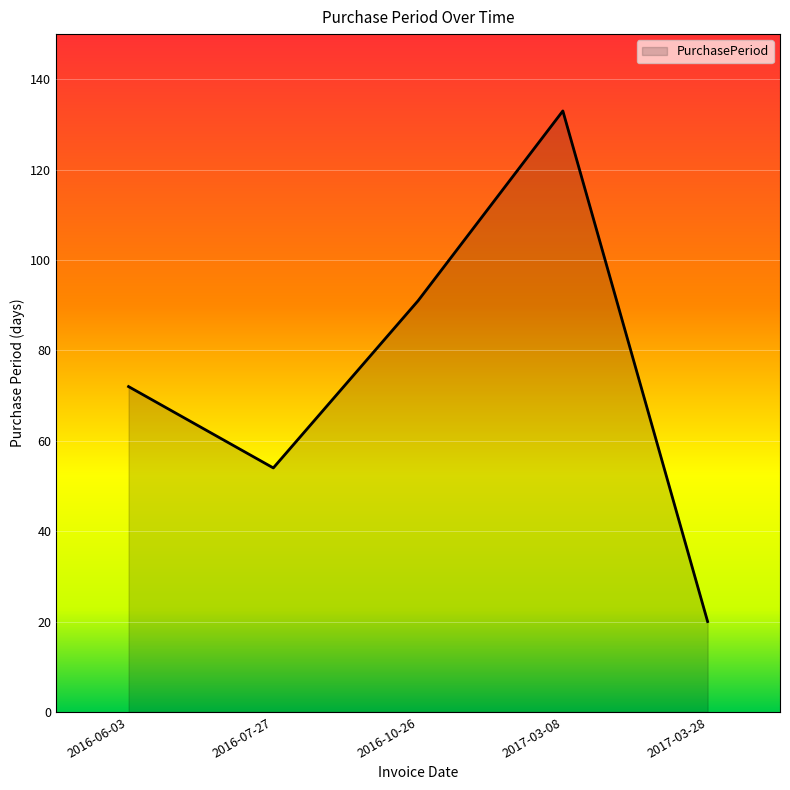

How many values are below 72?

2